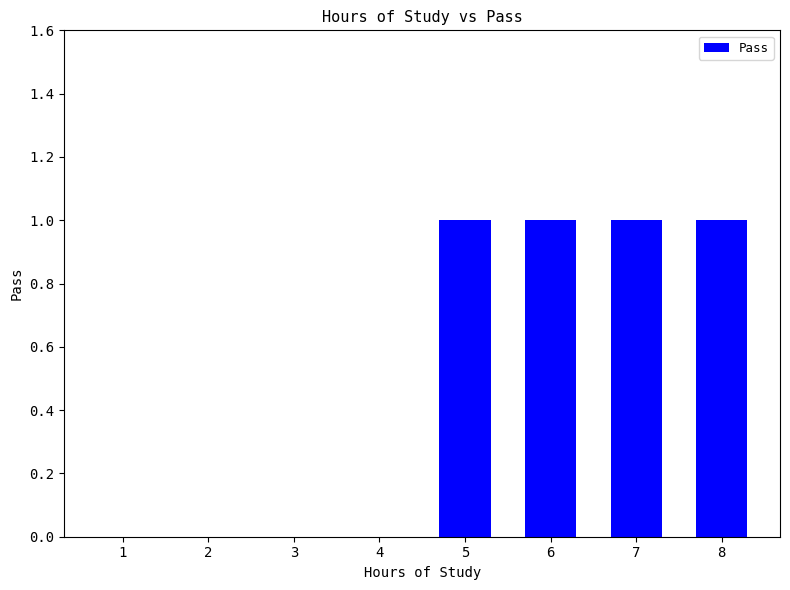

Which has a higher value, 8 or 3?

8